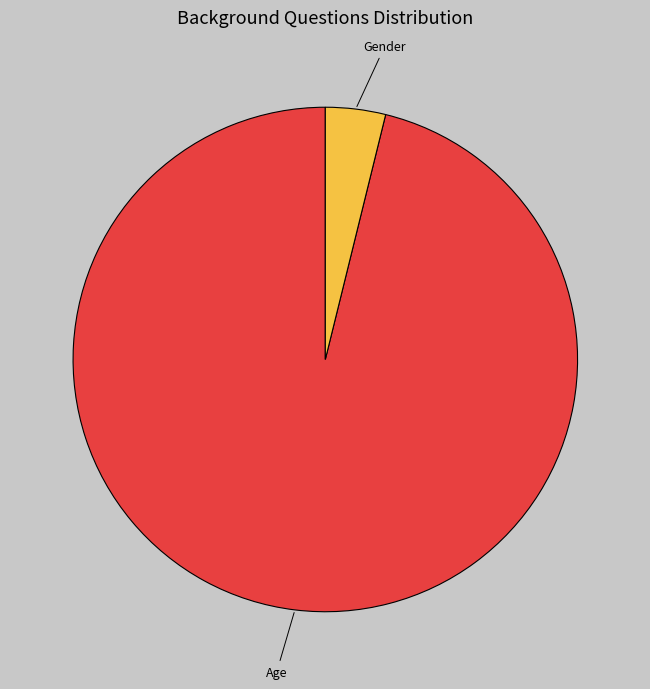

Combined, do Age and Gender account for over 50%?

Yes